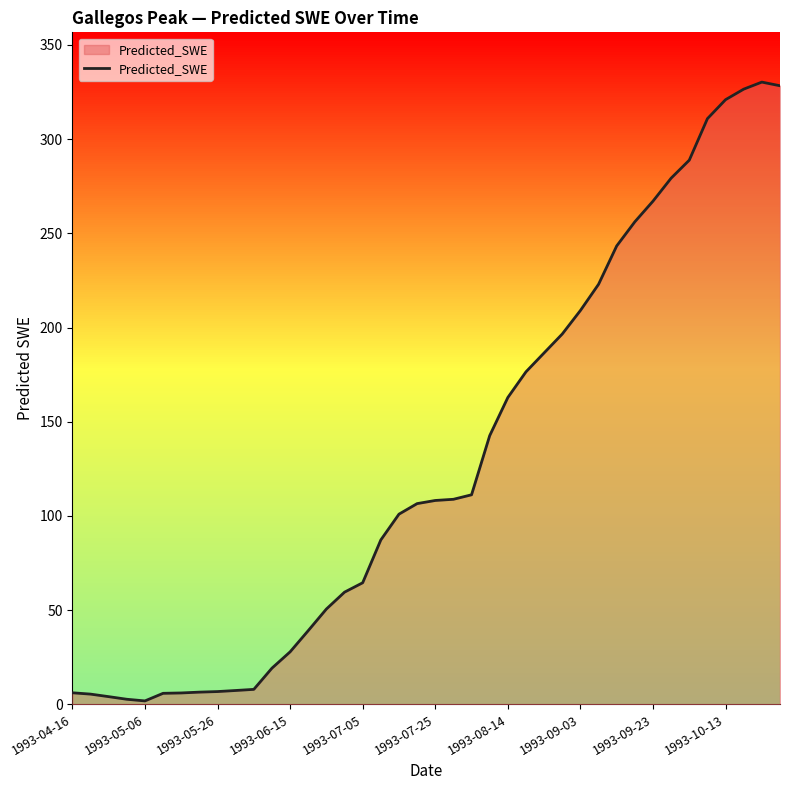

What is the maximum value shown in the chart?

330.3